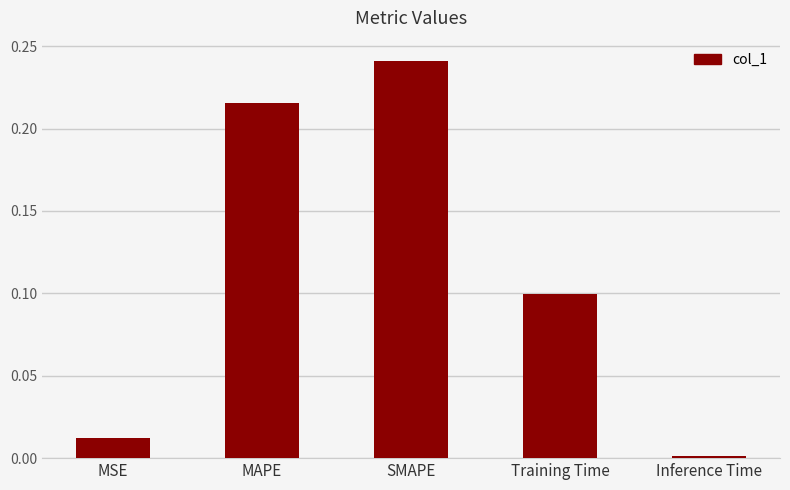

What is the label of the 1st bar from the right?

Inference Time